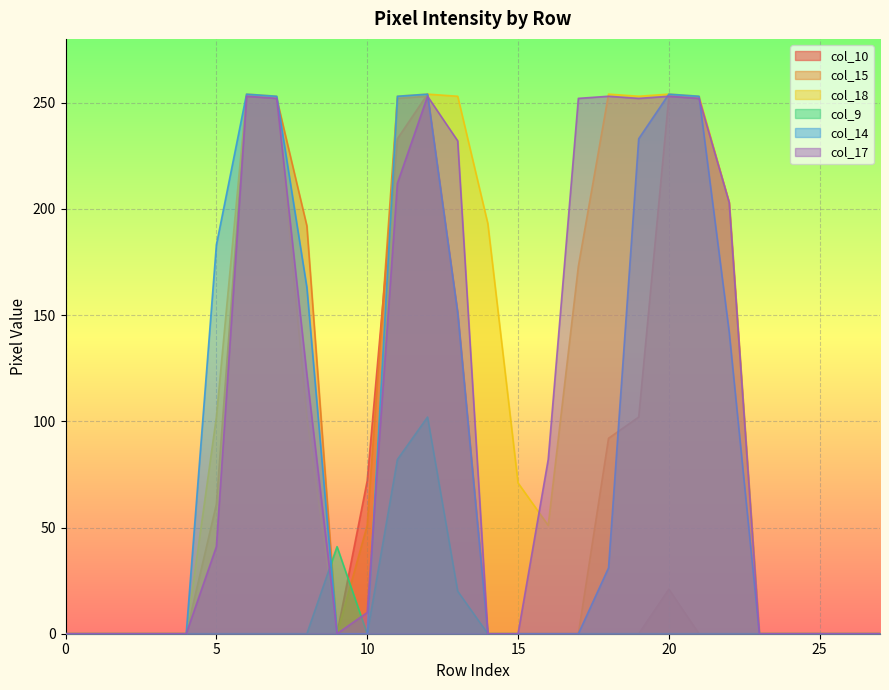

What is the total value across all series at 5?

387